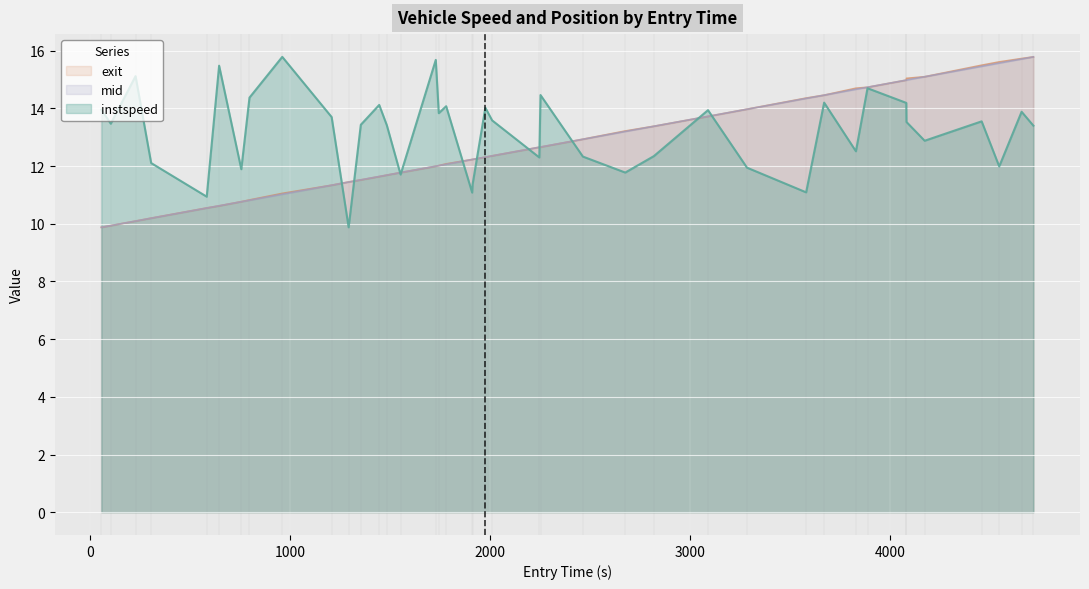

Between which two adjacent categories do exit and mid first intersect?

227 and 305